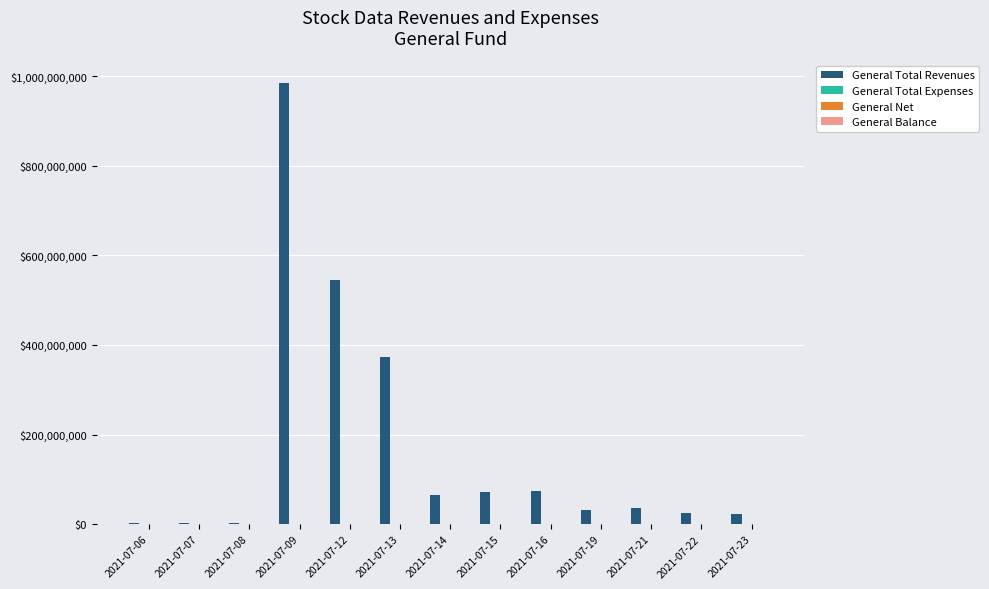

Which series has the largest total across all categories?

General Total Revenues